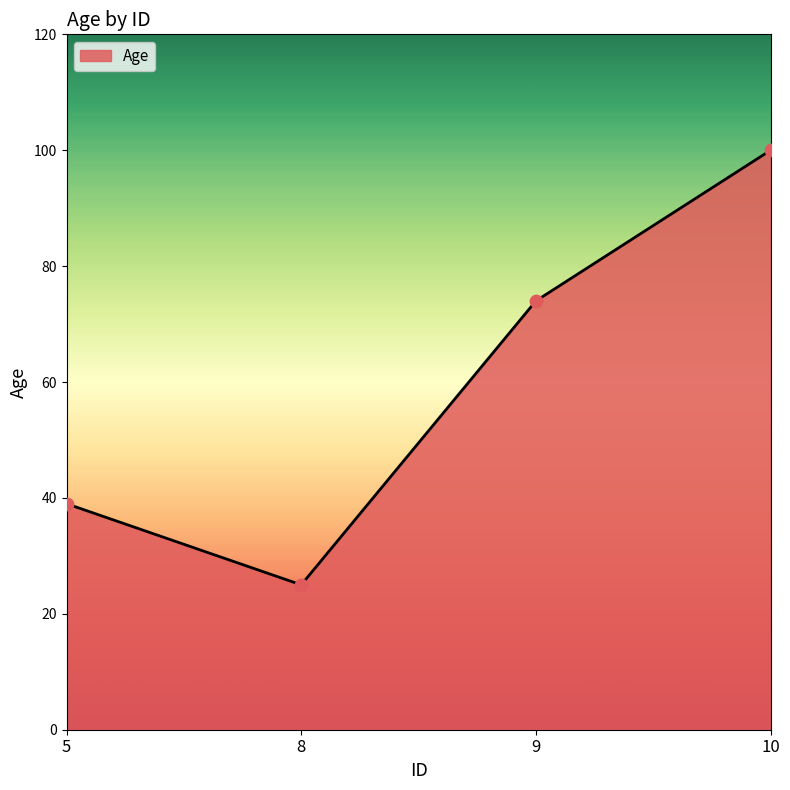

Which has a higher value, 5 or 9?

9